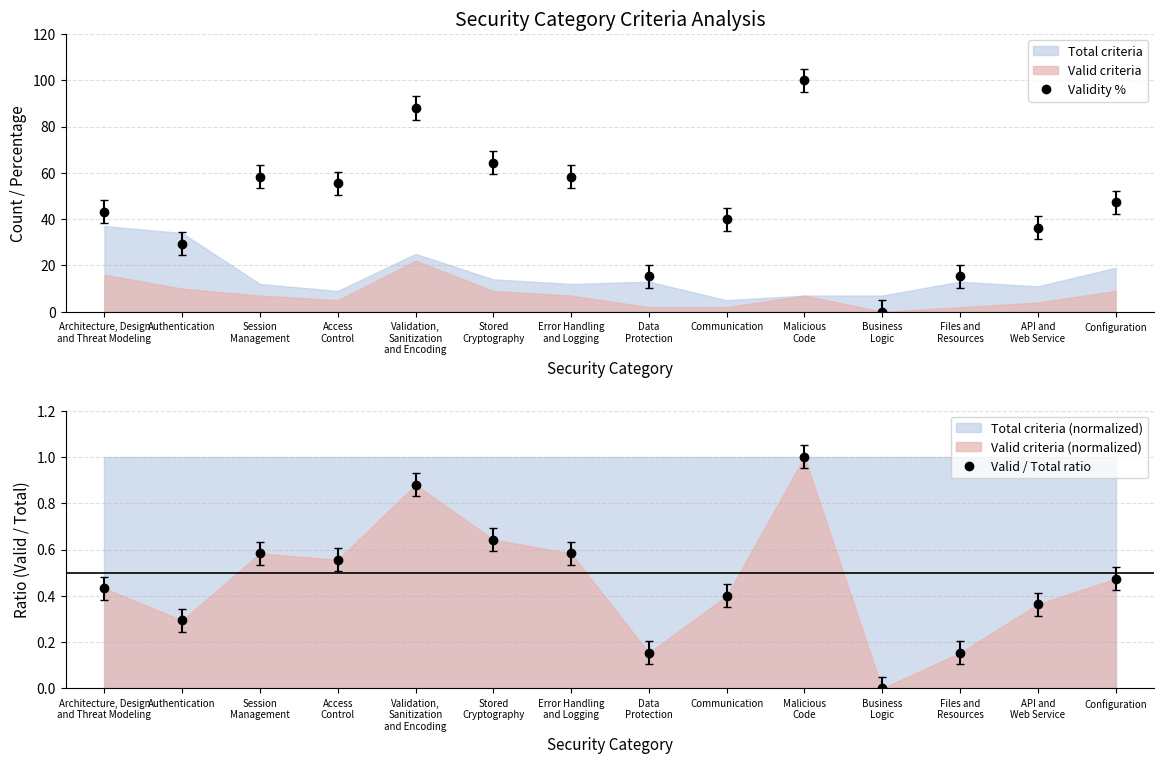

What is the sum of the Valid / Total ratio values at API and
Web Service and Business
Logic?

0.4